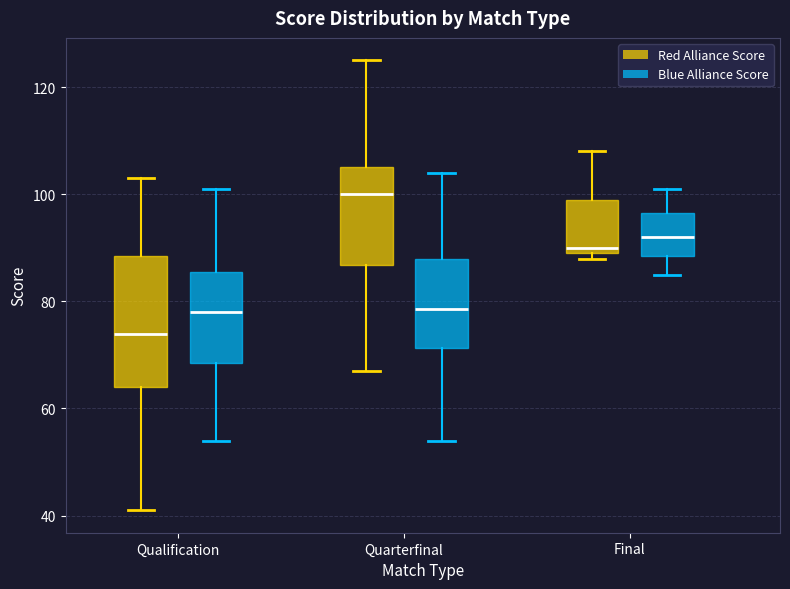

Which box's median line is the lowest?

Qualification (Red Alliance Score)